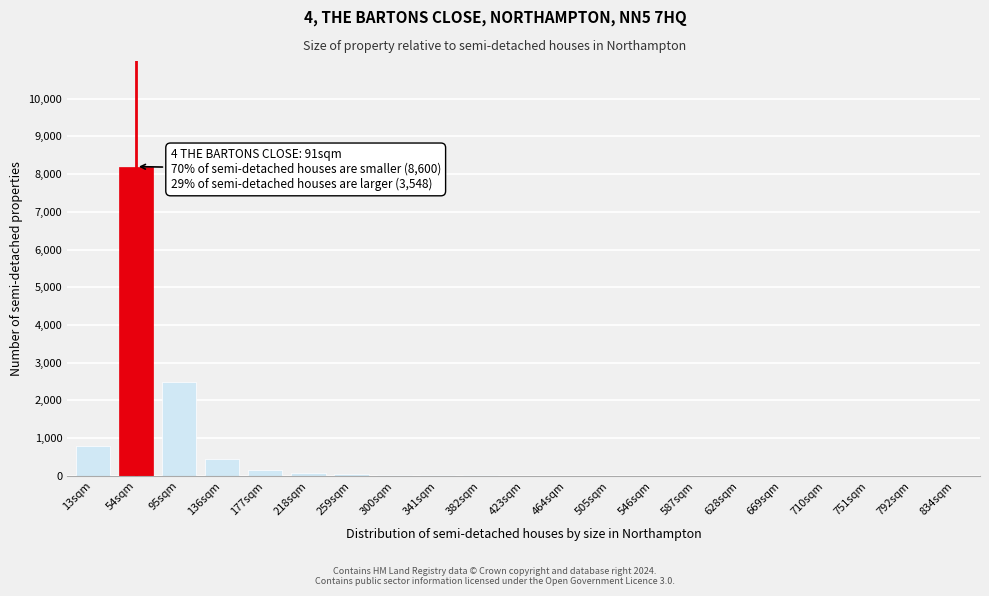

Where is the data nearest to the value 4100?

95sqm